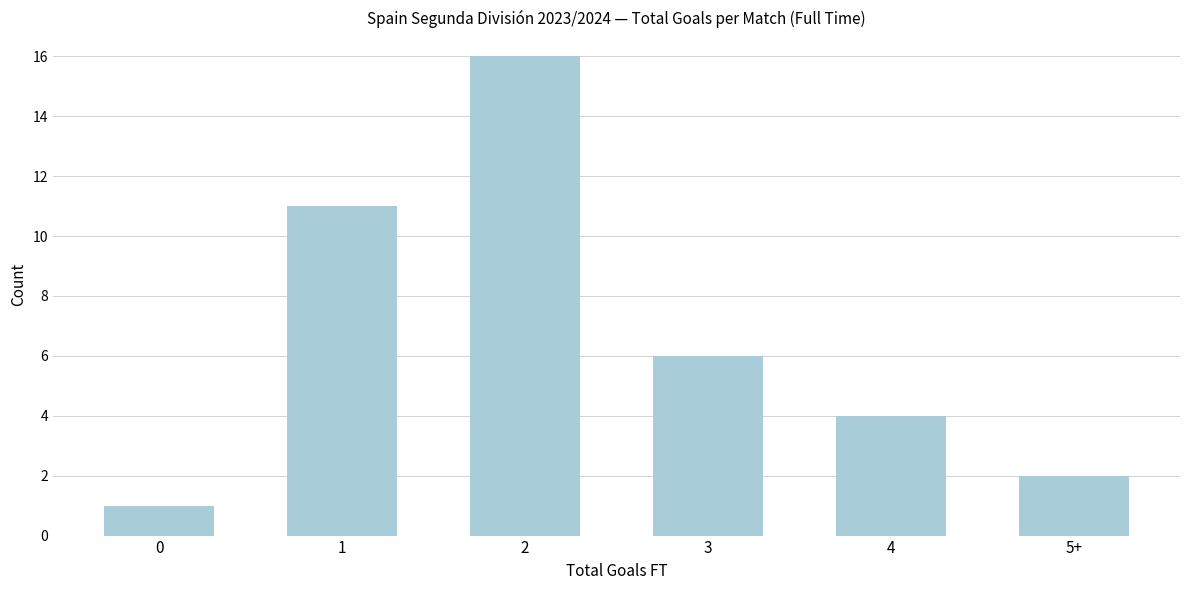

Reading left to right, transcribe all the data shown in this chart.

1	11	16	6	4	2